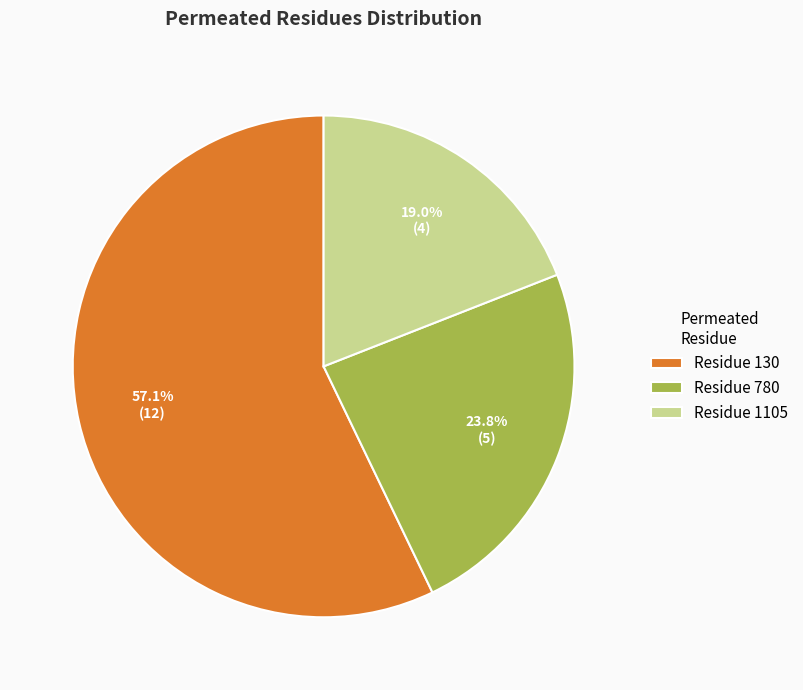

Does Residue 130 represent more than half of the total?

Yes